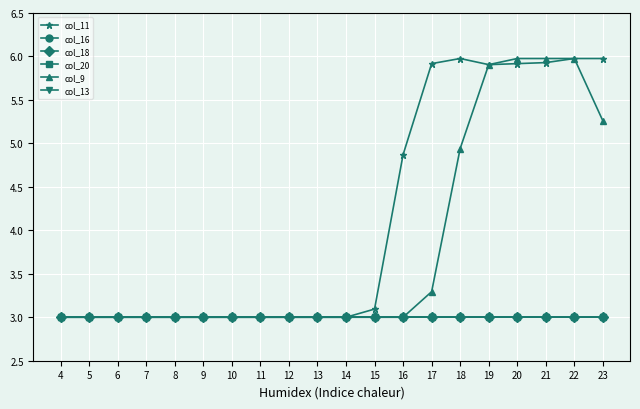

What is the average value of the col_18 series?

3.0